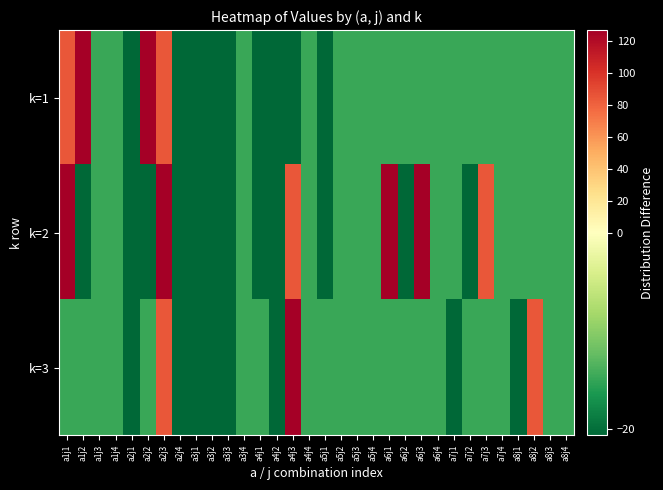

Reading left to right, extract all data points from this chart.

k=1: a1j1=84.8	a1j2=126.9	a1j3=-14.8	a1j4=-14.8	a2j1=-20.7	a2j2=126.9	a2j3=84.8	a2j4=-20.7	a3j1=-20.7	a3j2=-20.7	a3j3=-20.7	a3j4=-14.8	a4j1=-20.7	a4j2=-20.7	a4j3=-20.7	a4j4=-14.8	a5j1=-20.7	a5j2=-14.8	a5j3=-14.8	a5j4=-14.8	a6j1=-14.8	a6j2=-14.8	a6j3=-14.8	a6j4=-14.8	a7j1=-14.8	a7j2=-14.8	a7j3=-14.8	a7j4=-14.8	a8j1=-14.8	a8j2=-14.8	a8j3=-14.8	a8j4=-14.8
k=2: a1j1=126.9	a1j2=-20.7	a1j3=-14.8	a1j4=-14.8	a2j1=-20.7	a2j2=-20.7	a2j3=126.9	a2j4=-20.7	a3j1=-20.7	a3j2=-20.7	a3j3=-20.7	a3j4=-14.8	a4j1=-20.7	a4j2=-20.7	a4j3=84.8	a4j4=-14.8	a5j1=-20.7	a5j2=-14.8	a5j3=-14.8	a5j4=-14.8	a6j1=126.9	a6j2=-20.7	a6j3=126.9	a6j4=-14.8	a7j1=-14.8	a7j2=-20.7	a7j3=84.8	a7j4=-14.8	a8j1=-14.8	a8j2=-14.8	a8j3=-14.8	a8j4=-14.8
k=3: a1j1=-14.8	a1j2=-14.8	a1j3=-14.8	a1j4=-14.8	a2j1=-20.7	a2j2=-14.8	a2j3=85.2	a2j4=-20.7	a3j1=-20.7	a3j2=-20.7	a3j3=-20.7	a3j4=-14.8	a4j1=-14.8	a4j2=-20.7	a4j3=126.9	a4j4=-14.8	a5j1=-14.8	a5j2=-14.8	a5j3=-14.8	a5j4=-14.8	a6j1=-14.8	a6j2=-14.8	a6j3=-14.8	a6j4=-14.8	a7j1=-20.7	a7j2=-14.8	a7j3=-14.8	a7j4=-14.8	a8j1=-20.7	a8j2=84.8	a8j3=-14.8	a8j4=-14.8